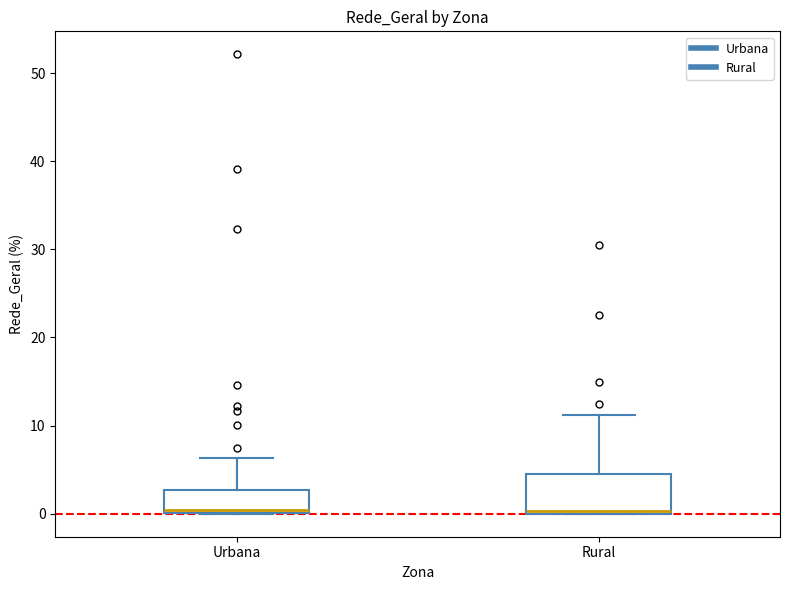

Reading left to right, read every box against the y-axis: the position of its median line, the range the box covers, and the ends of its whiskers. The values are not printed on the chart, so give them approximately, as read against the axis.

Urbana: median 0, box 0 to 3, whiskers 0 to 6
Rural: median 0, box 0 to 5, whiskers 0 to 11